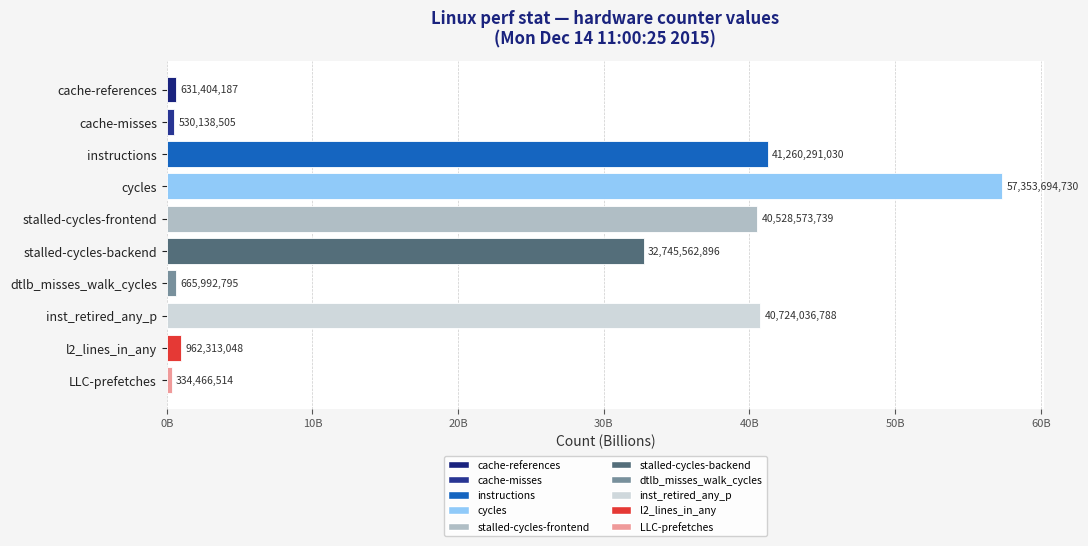

At which label does the data first exceed 32?

instructions